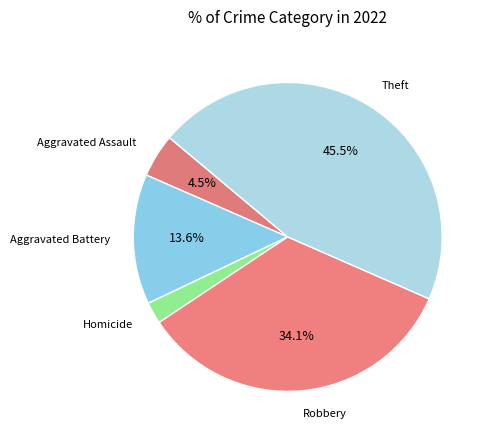

The Aggravated Battery slice represents 9% of the pie. True or false?

False